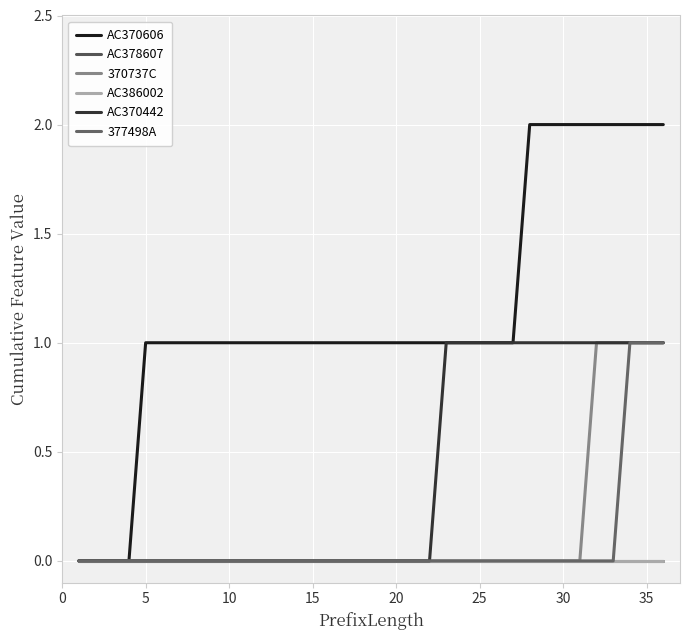

At how many categories does at least one series exceed 1?

9